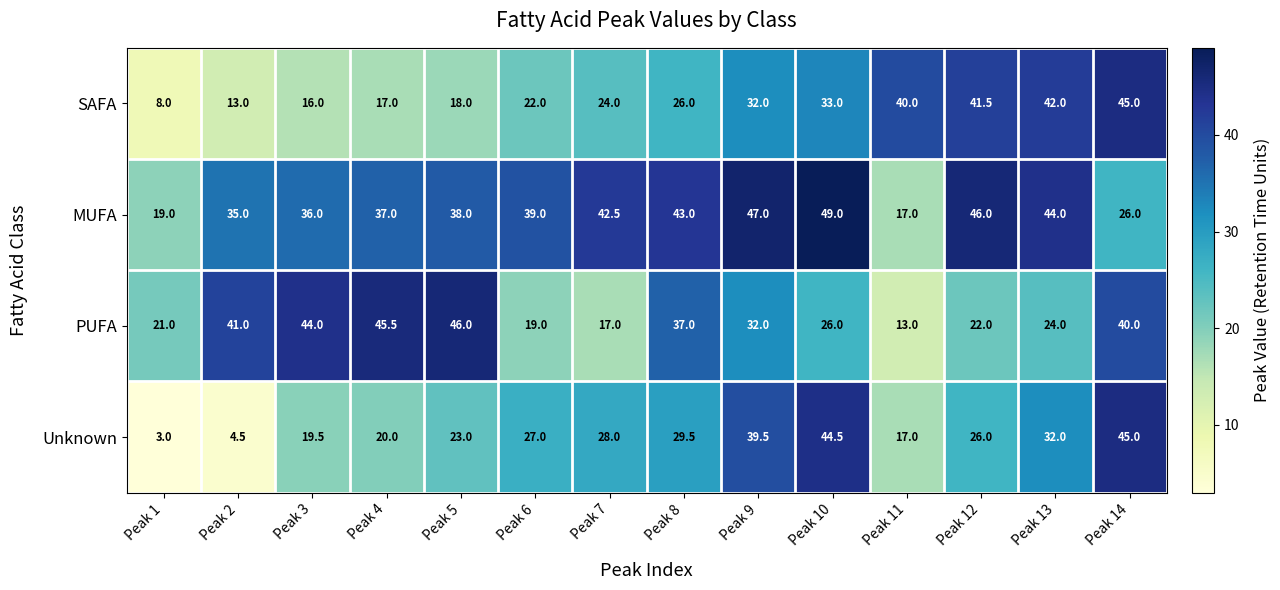

How many categories are shown in the chart?

14